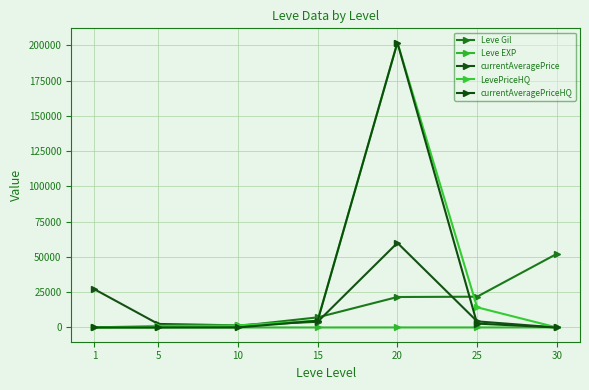

What is the maximum value shown in the chart?

201998